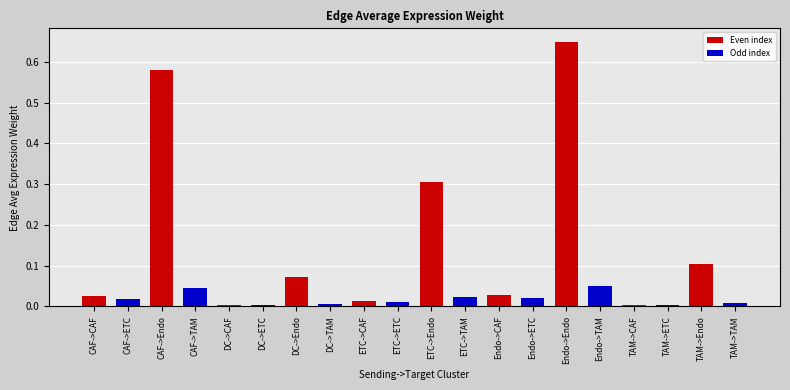

What is the sum of all values?

2.0